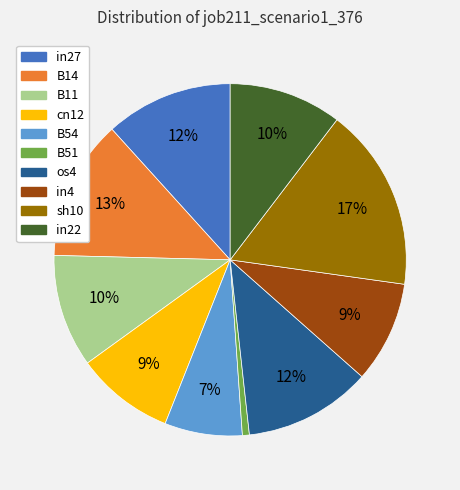

To the nearest percent, what percentage of the pie is B11?

10%